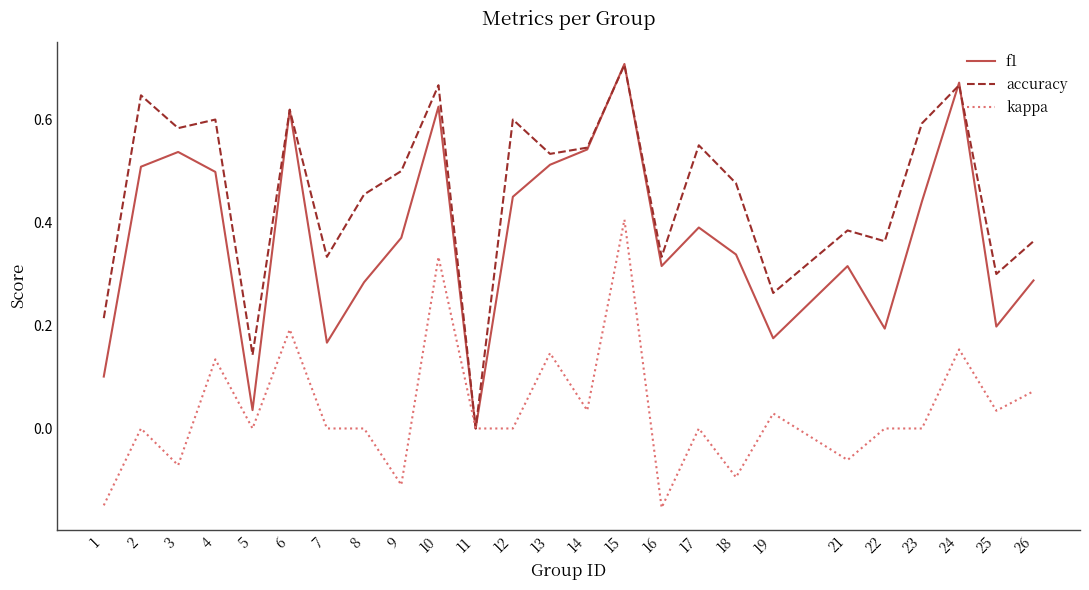

Between 8 and 13, which series saw the biggest shift?

f1